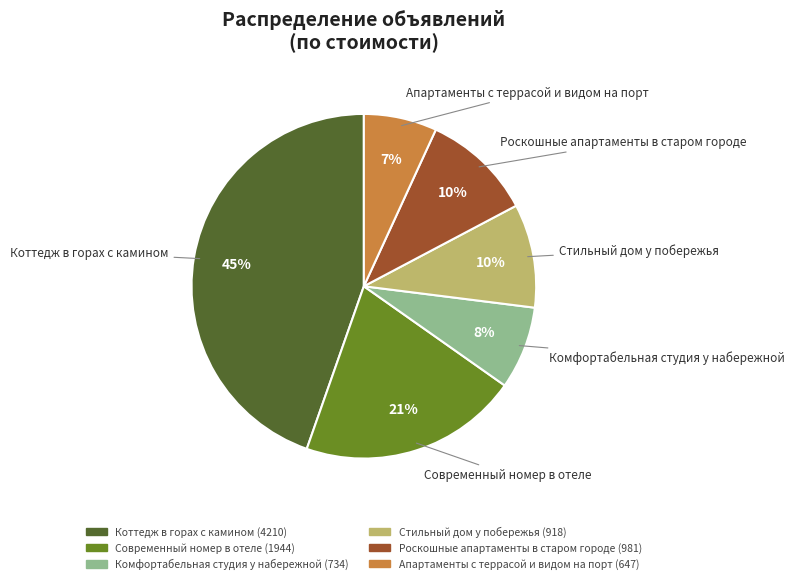

Does any single category account for the majority?

No